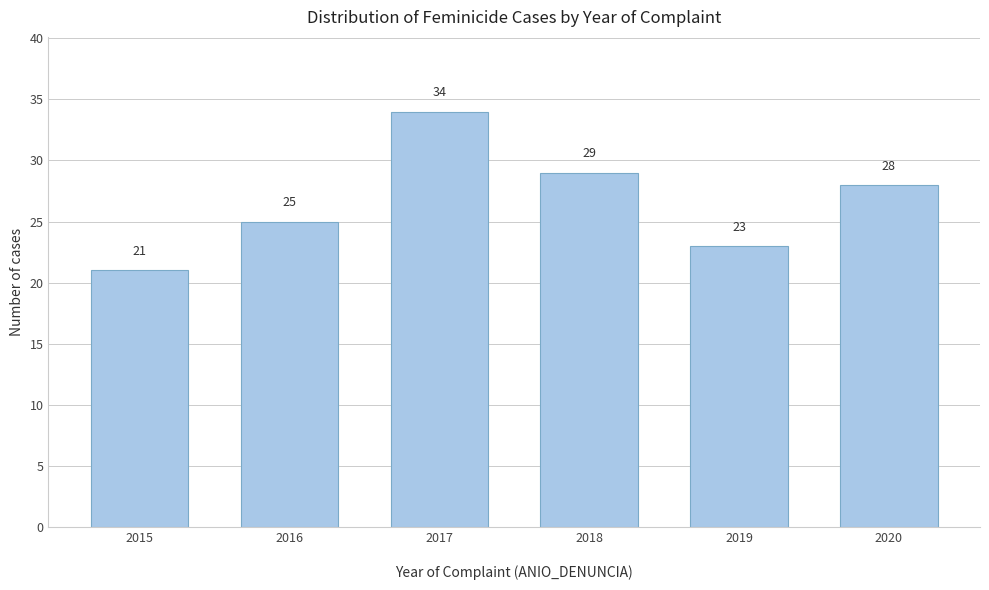

Reading right to left, transcribe all the data shown in this chart.

28	23	29	34	25	21